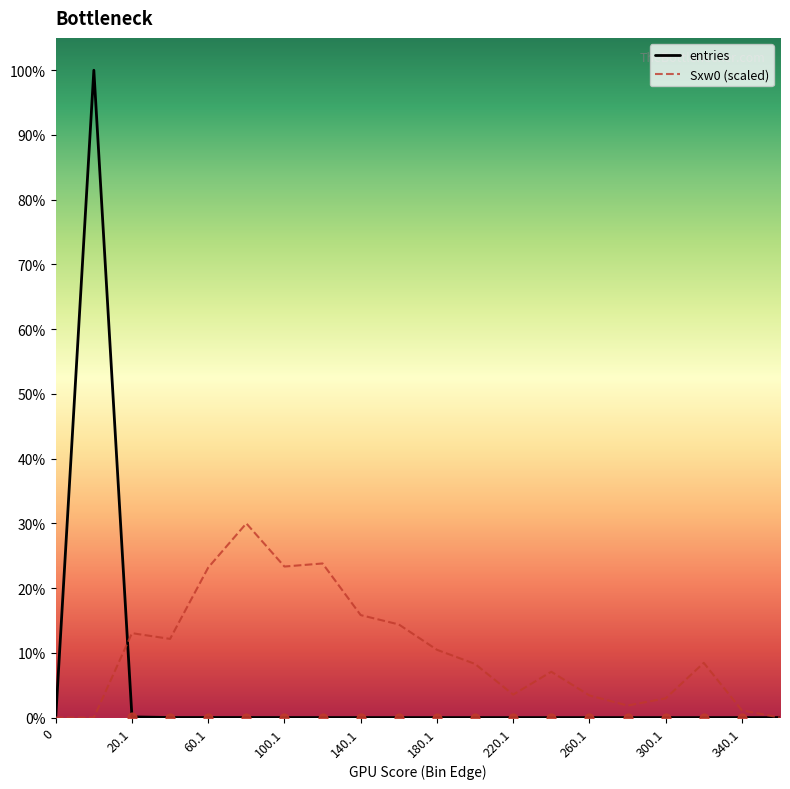

What is the maximum value for entries?

100.0